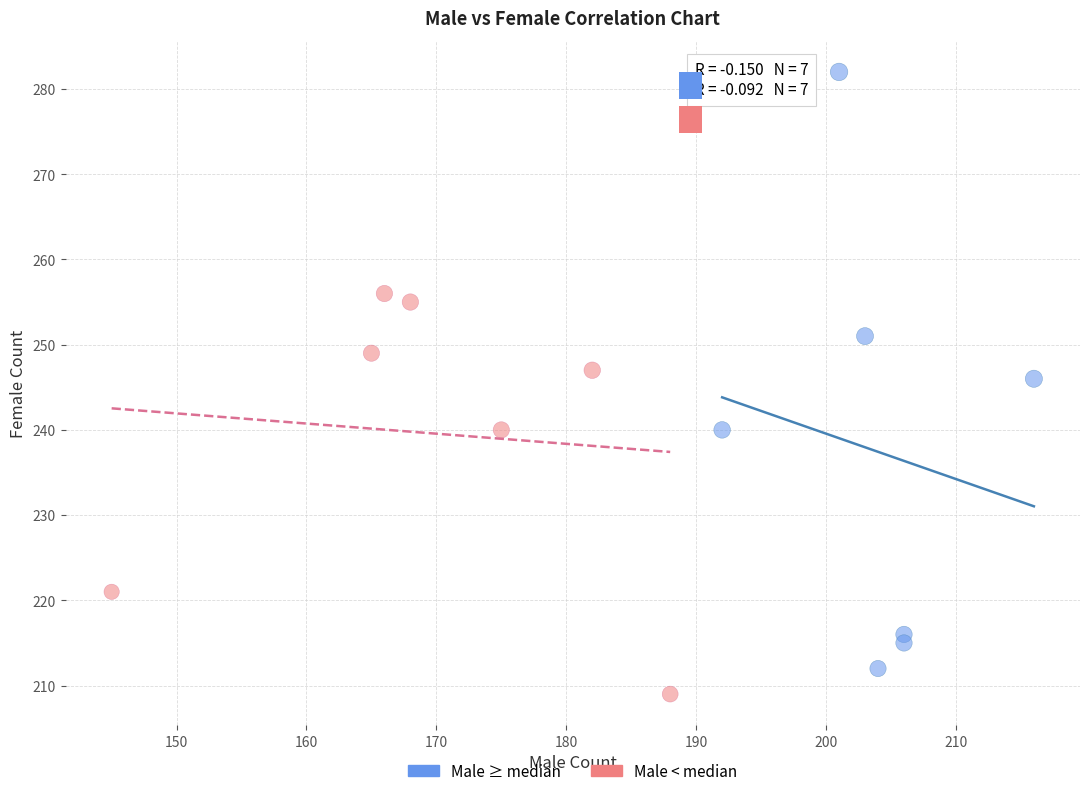

Which series reaches the minimum Y coordinate?

Male < median